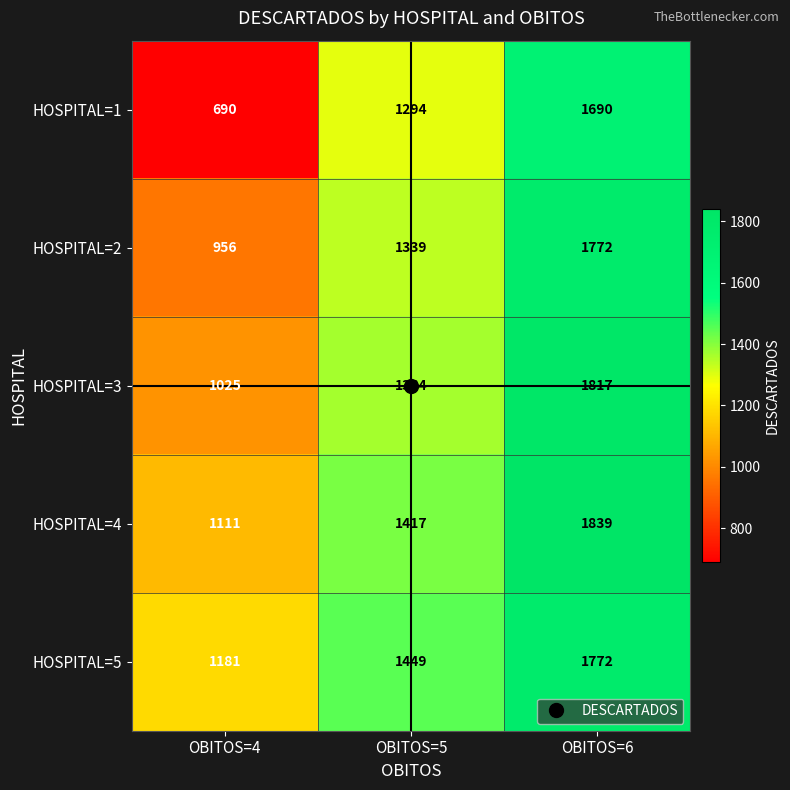

At which label is HOSPITAL=1 closest to 1190?

OBITOS=5